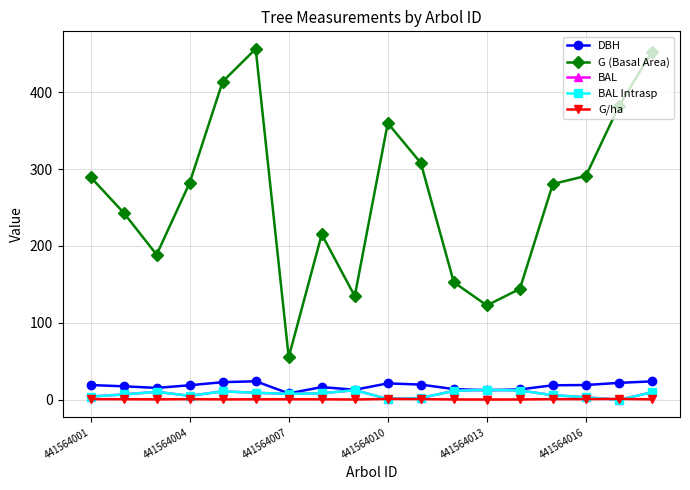

What is the difference between the second highest and second lowest values in the BAL series?

11.3